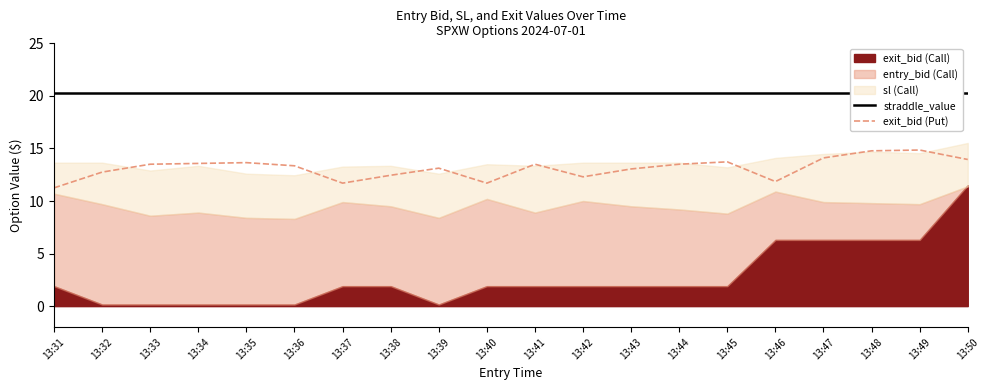

Rank the series at 13:34 from highest to lowest value.

straddle_value, exit_bid (Put)